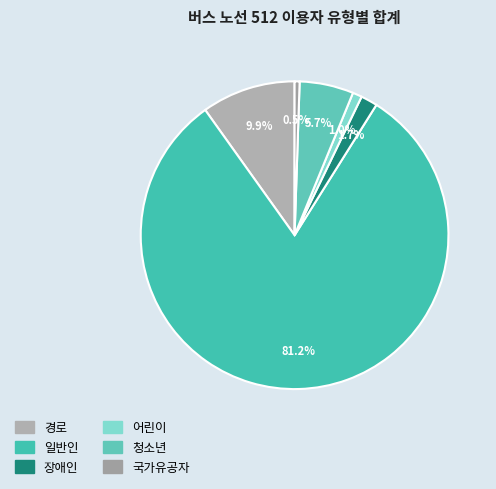

Is it true that 국가유공자 is 11% of the pie?

False